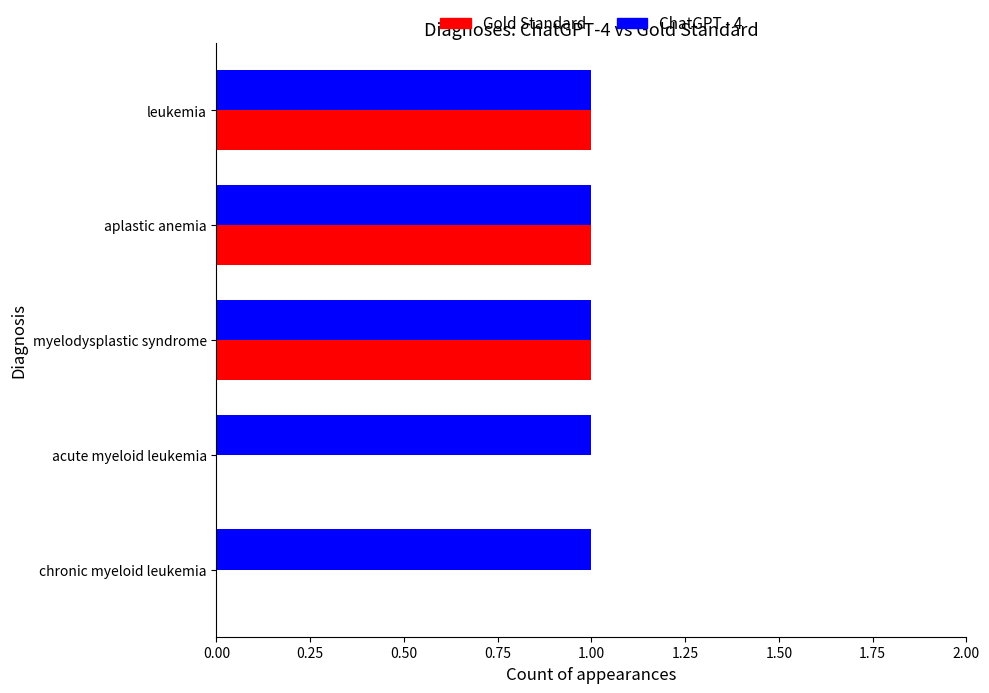

What is the sum of all ChatGPT - 4 values?

5